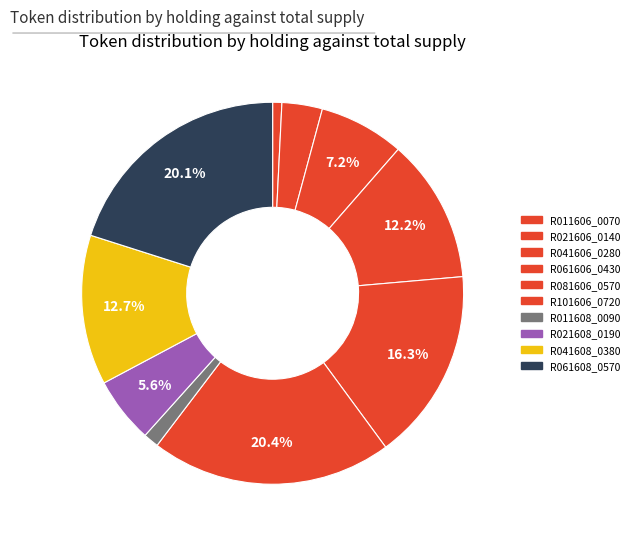

To the nearest percent, what is the difference between the R061606_0430 and R011608_0090 slice percentages?

11%